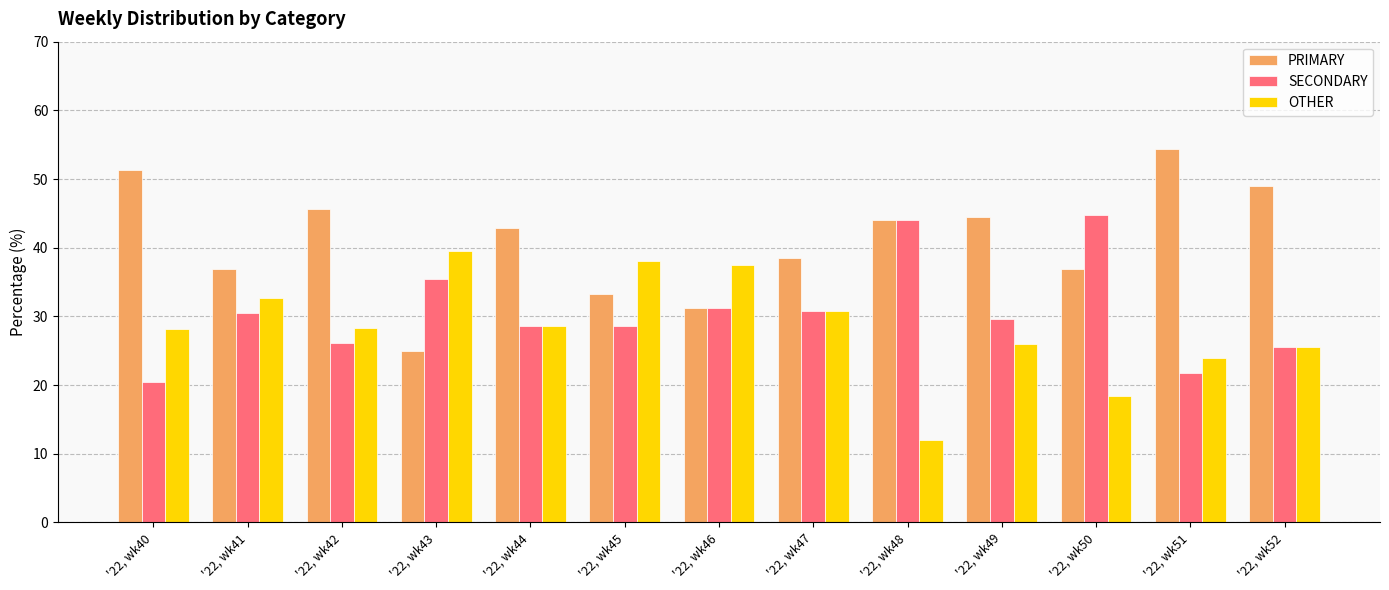

How many groups of bars are there?

13